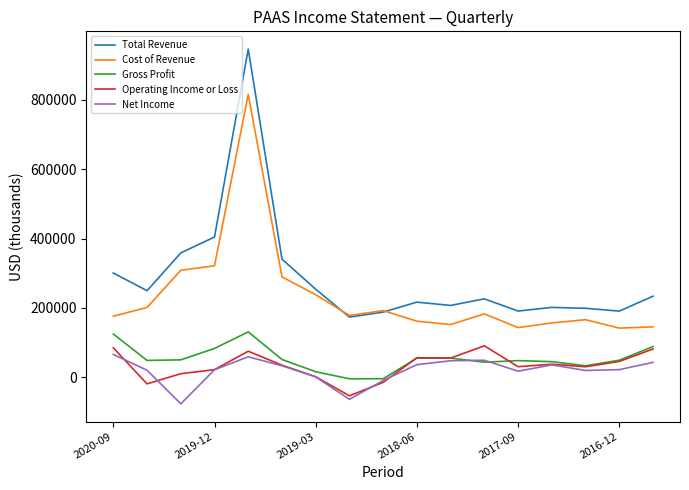

True or false: Cost of Revenue and Operating Income or Loss cross at least once.

False